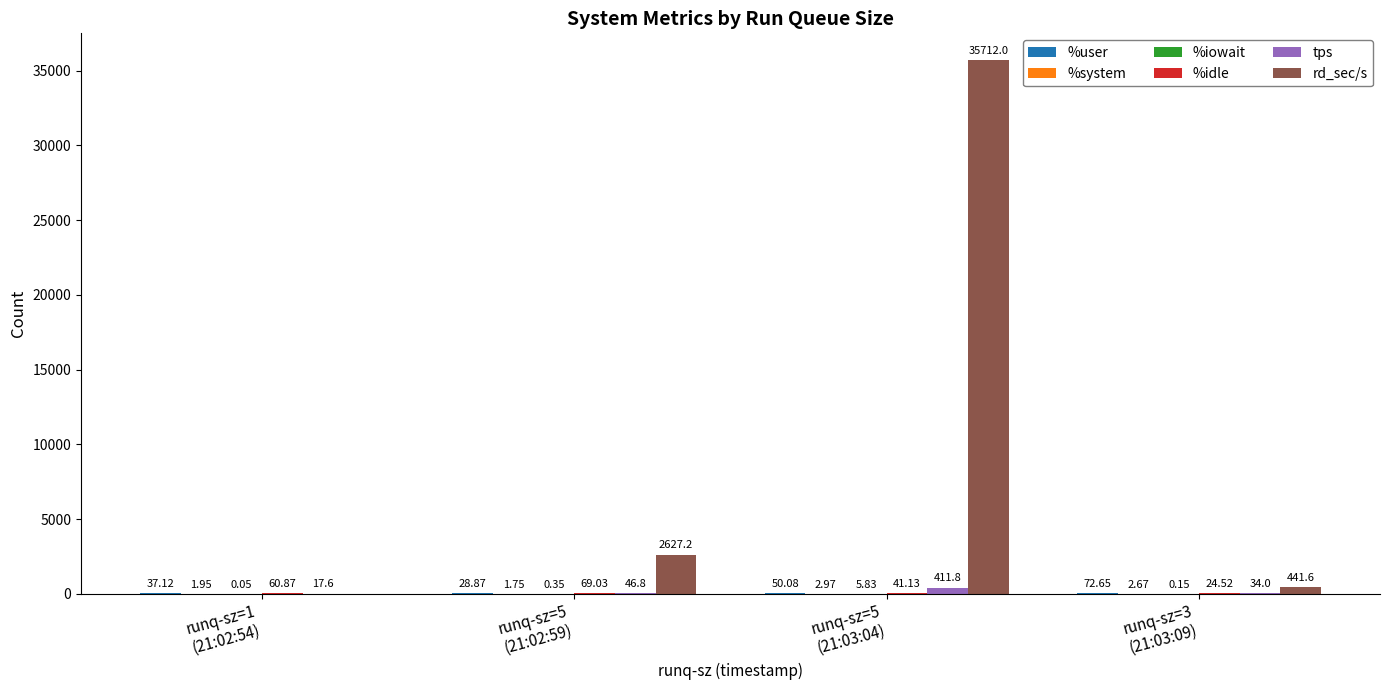

What is the maximum value shown in the chart?

35712.0